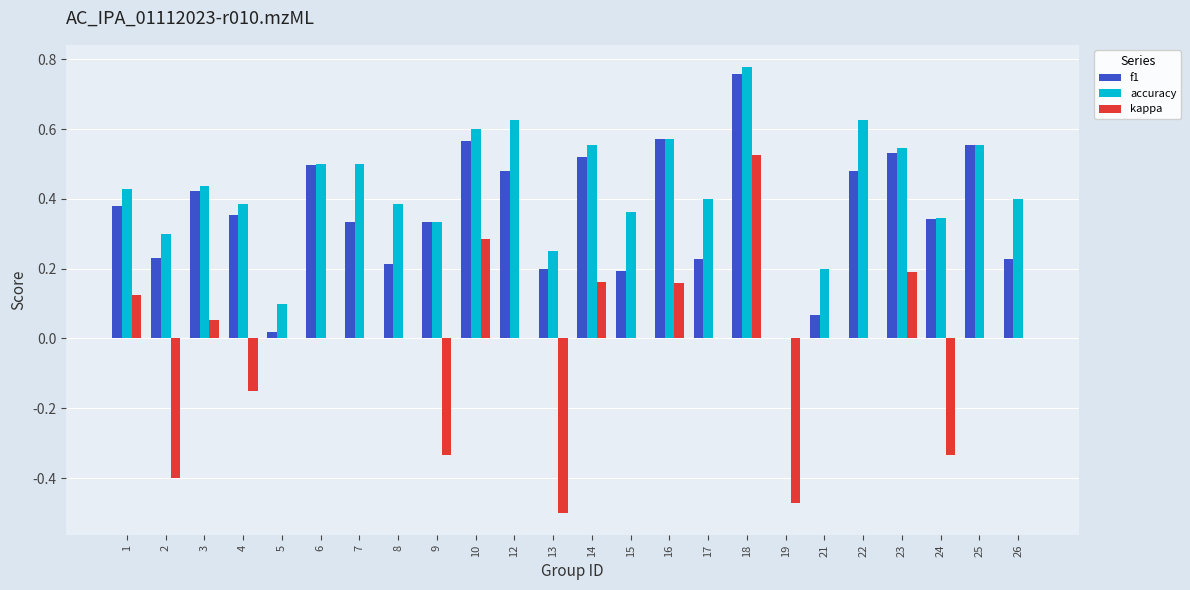

Which series has the widest spread of values?

kappa